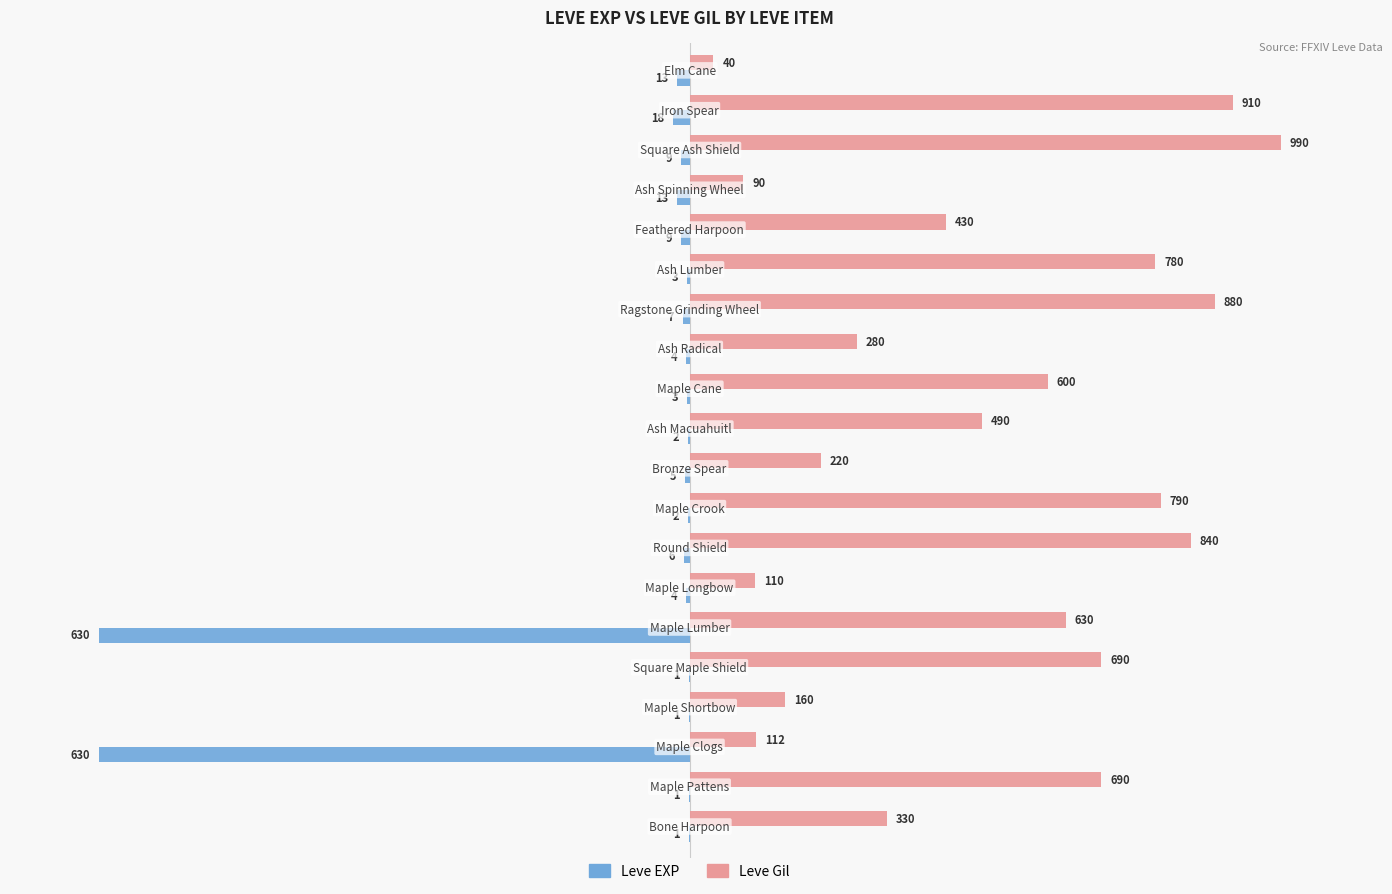

What are all the series names shown in the legend?

Leve EXP, Leve Gil